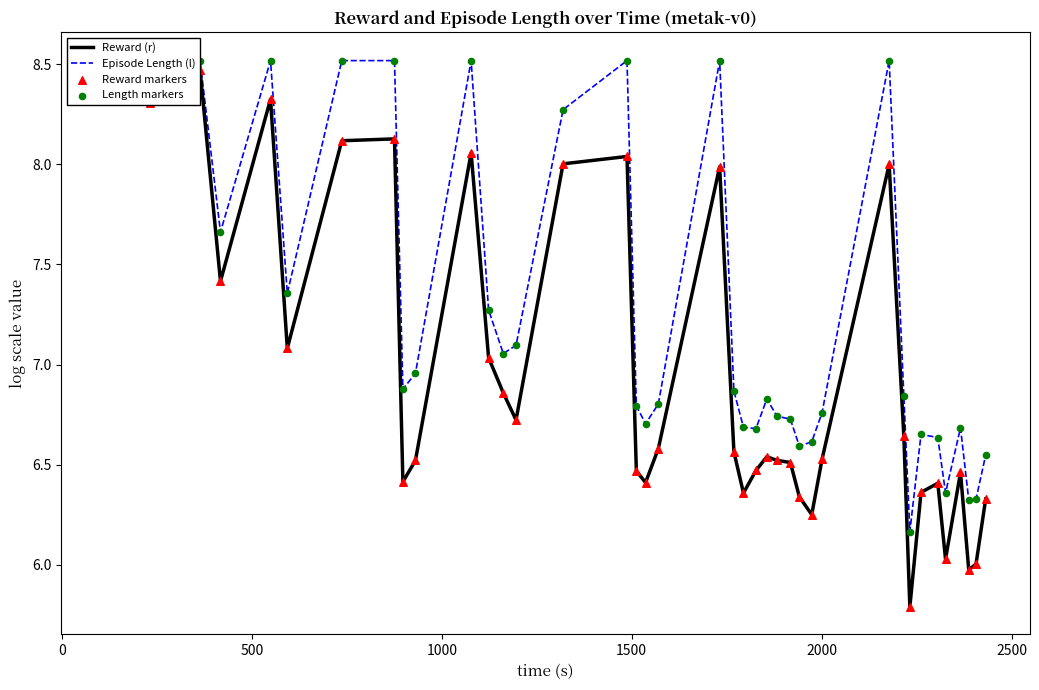

Is the value of Reward markers at 37 greater than the value of Reward (r) at 22?

No